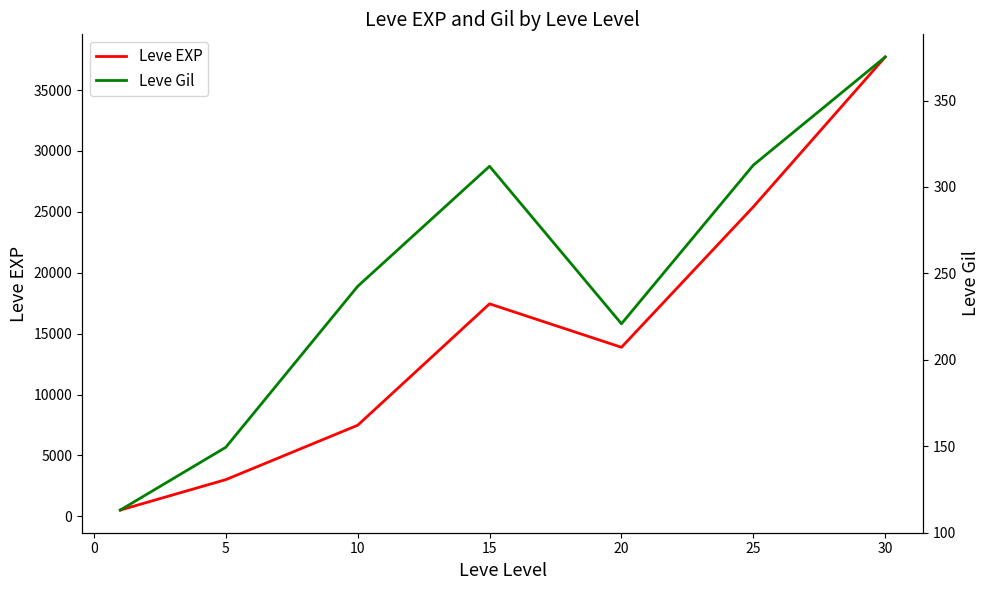

Reading left to right, transcribe all the data shown in this chart.

Leve EXP: 510.2	3008.3	7475.0	17445.0	13876.7	25410.0	37715.0
Leve Gil: 113.0	149.3	242.5	312.0	220.8	312.7	375.2